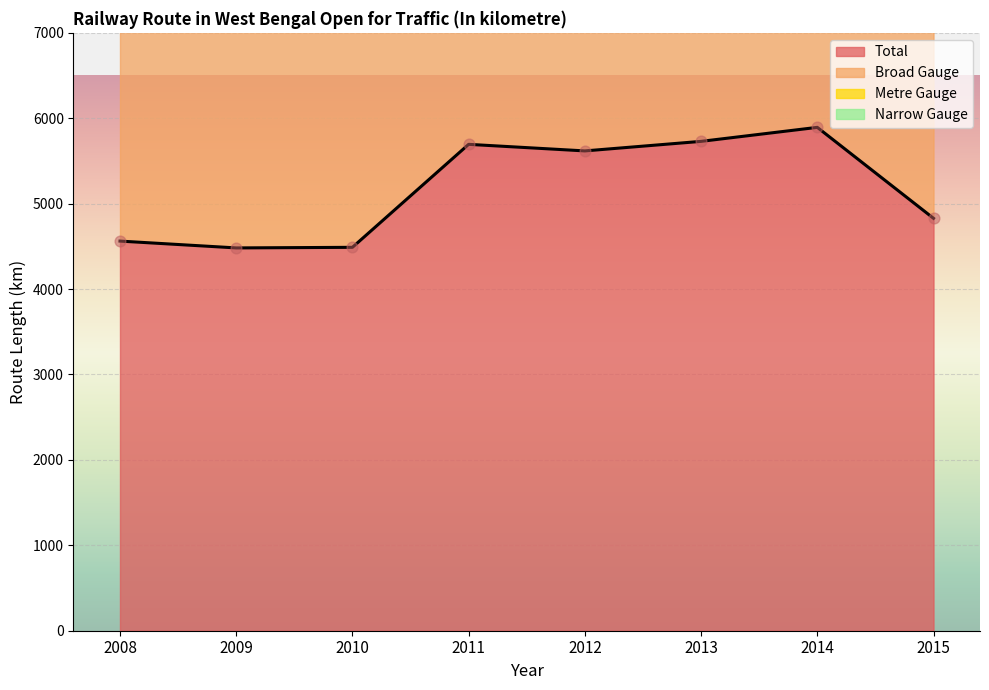

Which series has the largest Y range (max minus min)?

Broad Gauge